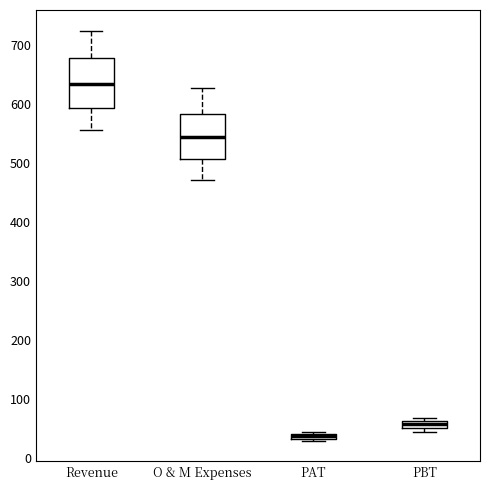

Which box's median line is the lowest?

PAT